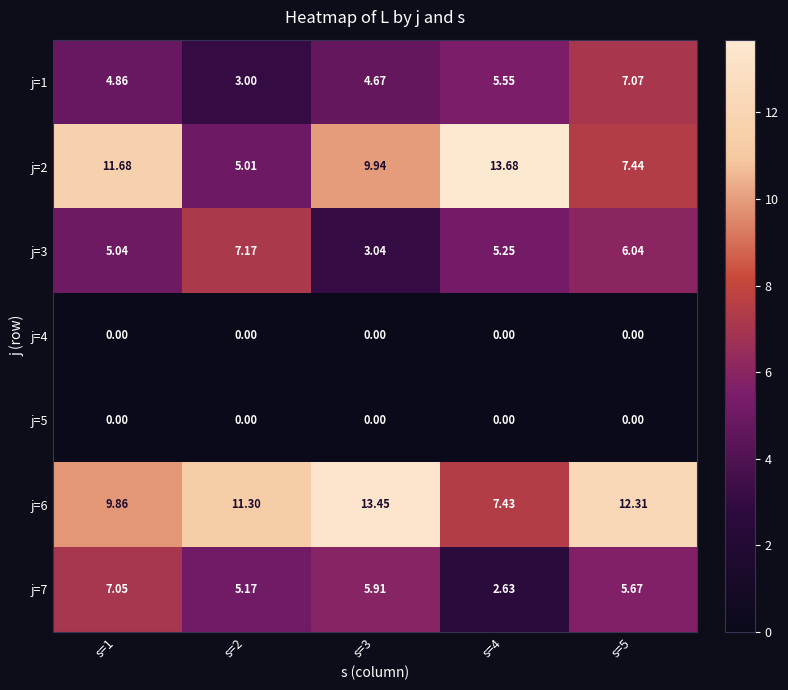

What is the total value across all series at s=3?

37.0